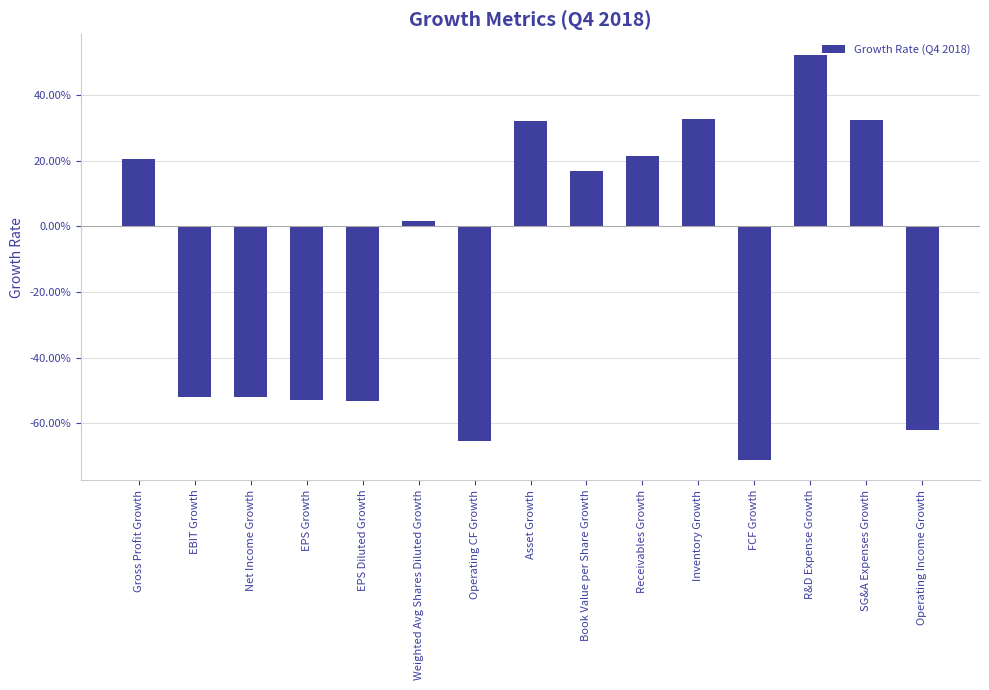

What is the value of the 13th bar from the left?

0.5